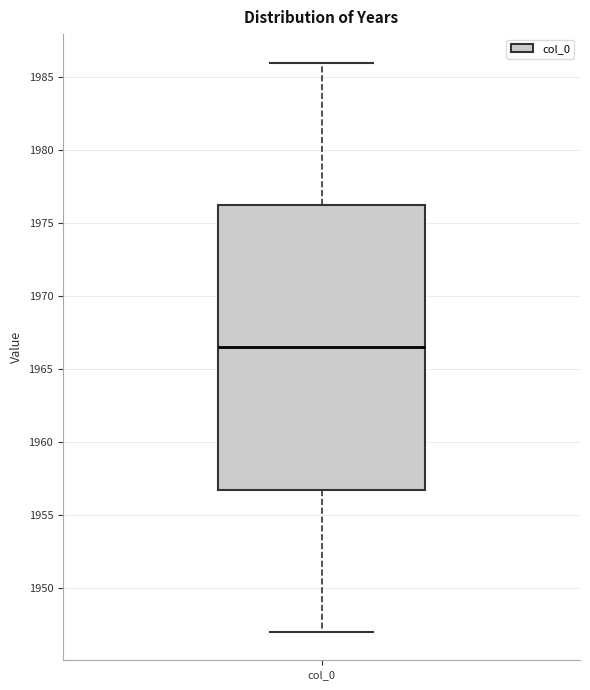

Read this box plot against the y-axis: the position of the median line, the range covered by the box, and the ends of both whiskers. The values are not printed on the chart, so give them approximately, as read against the axis.

median 1966.5, box 1957.0 to 1976.5, whiskers 1947.0 to 1986.0